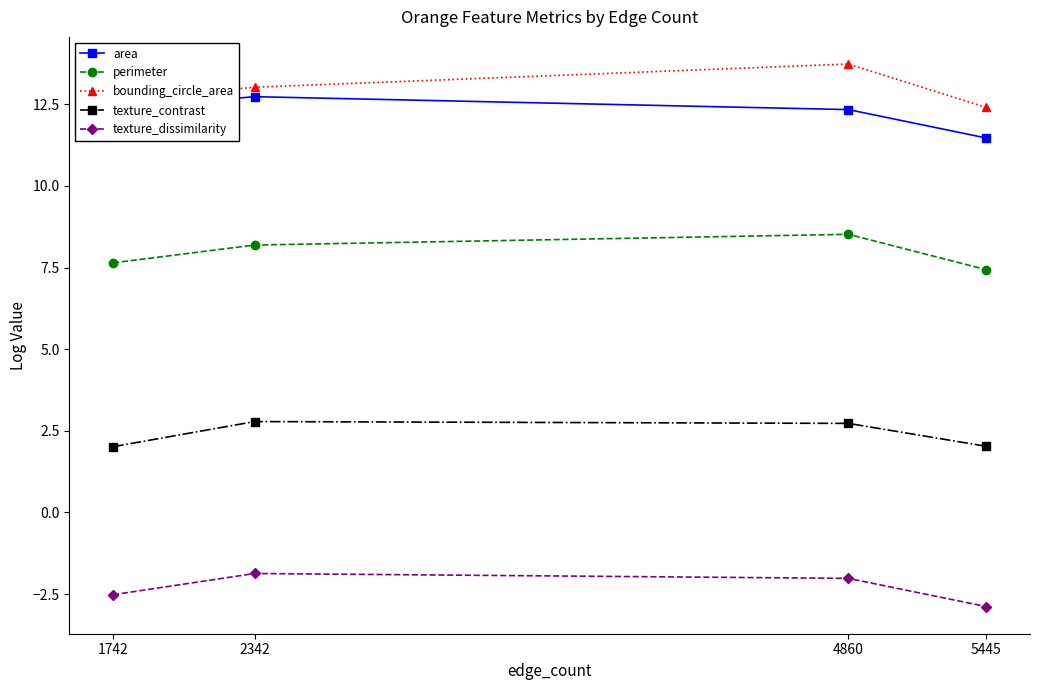

What value does the bounding_circle_area series have at 4860?

13.7